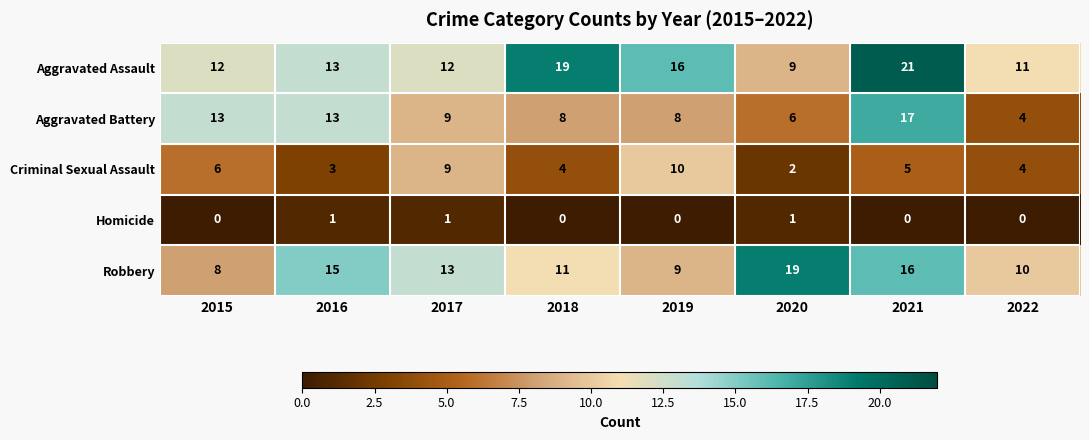

Which series changed the most between 2016 and 2018?

Aggravated Assault